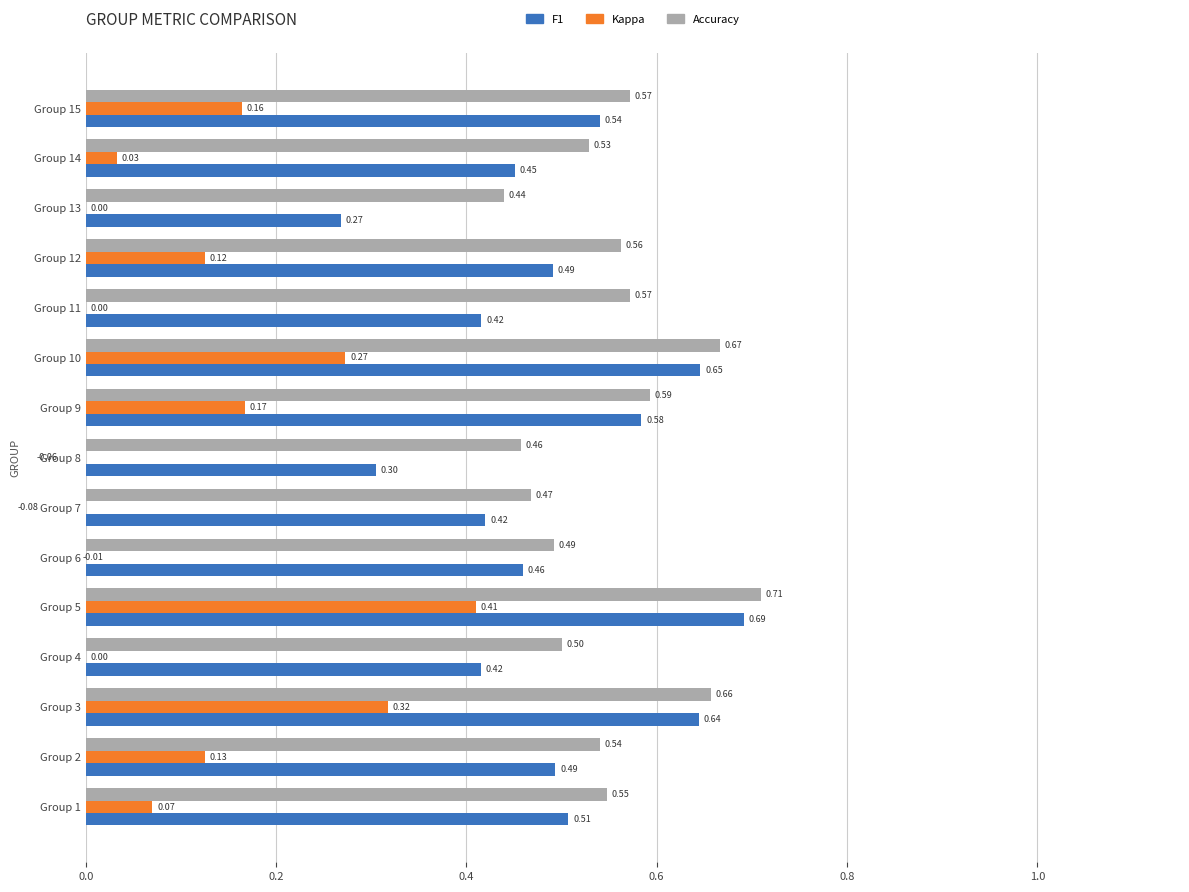

What is the label of the 6th bar from the right?

9